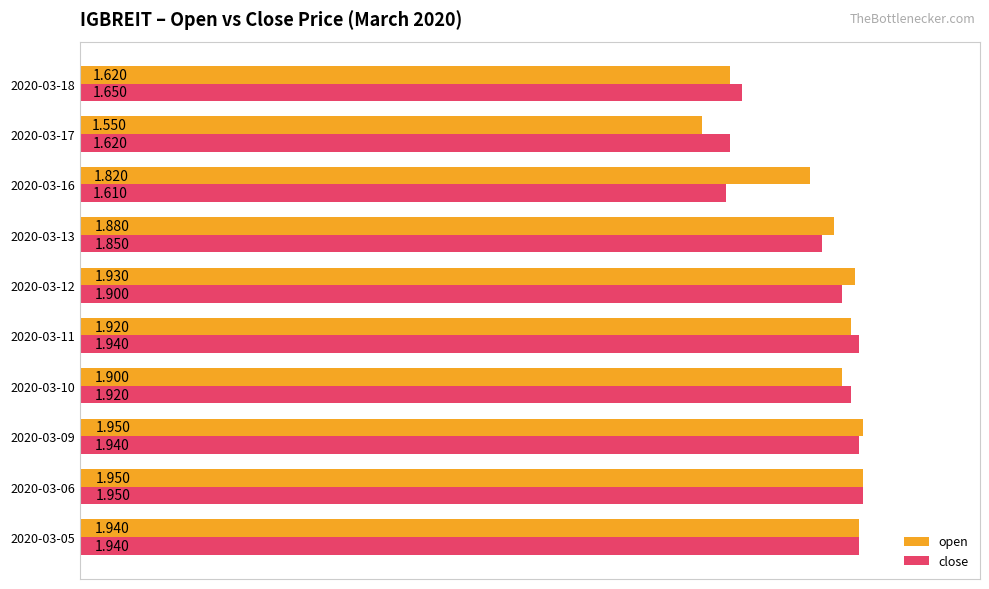

Which series has the largest range (max minus min)?

open